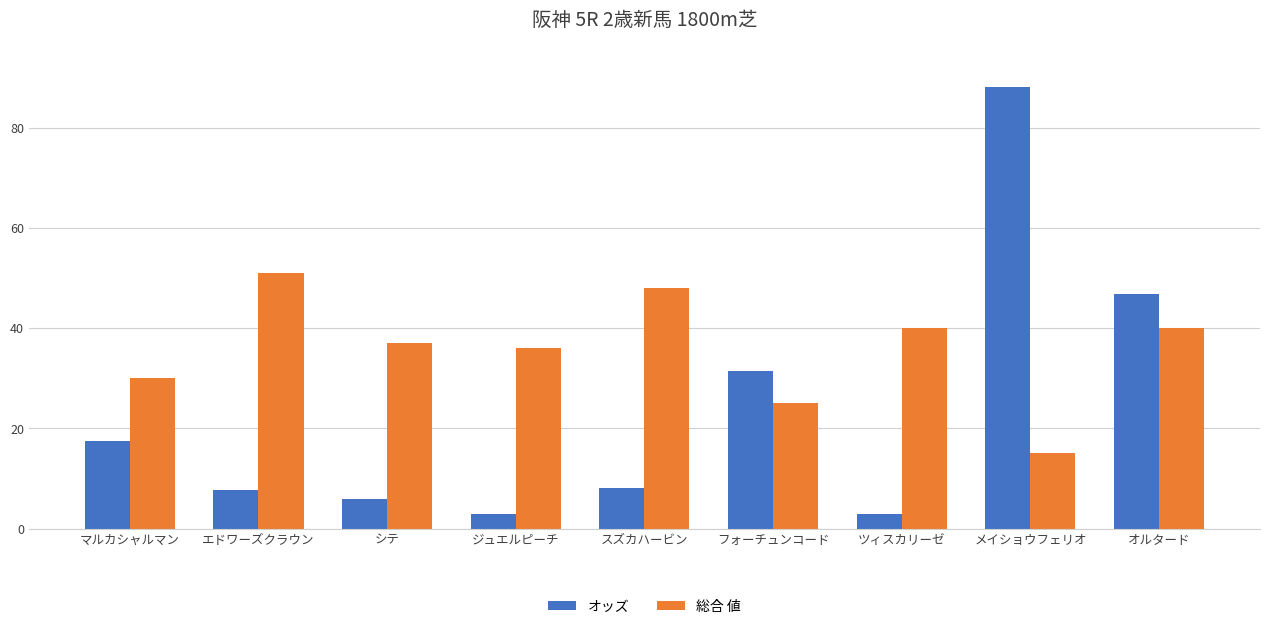

Rank the series at エドワーズクラウン from lowest to highest value.

オッズ, 総合 値